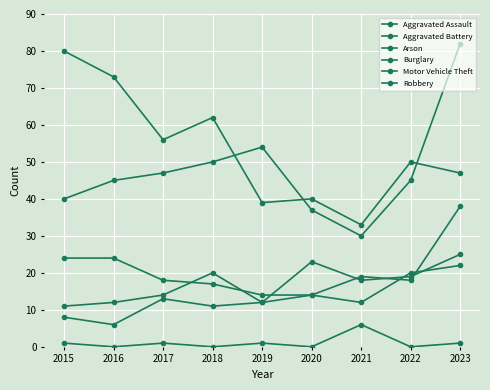

Which series has the widest spread of values?

Motor Vehicle Theft